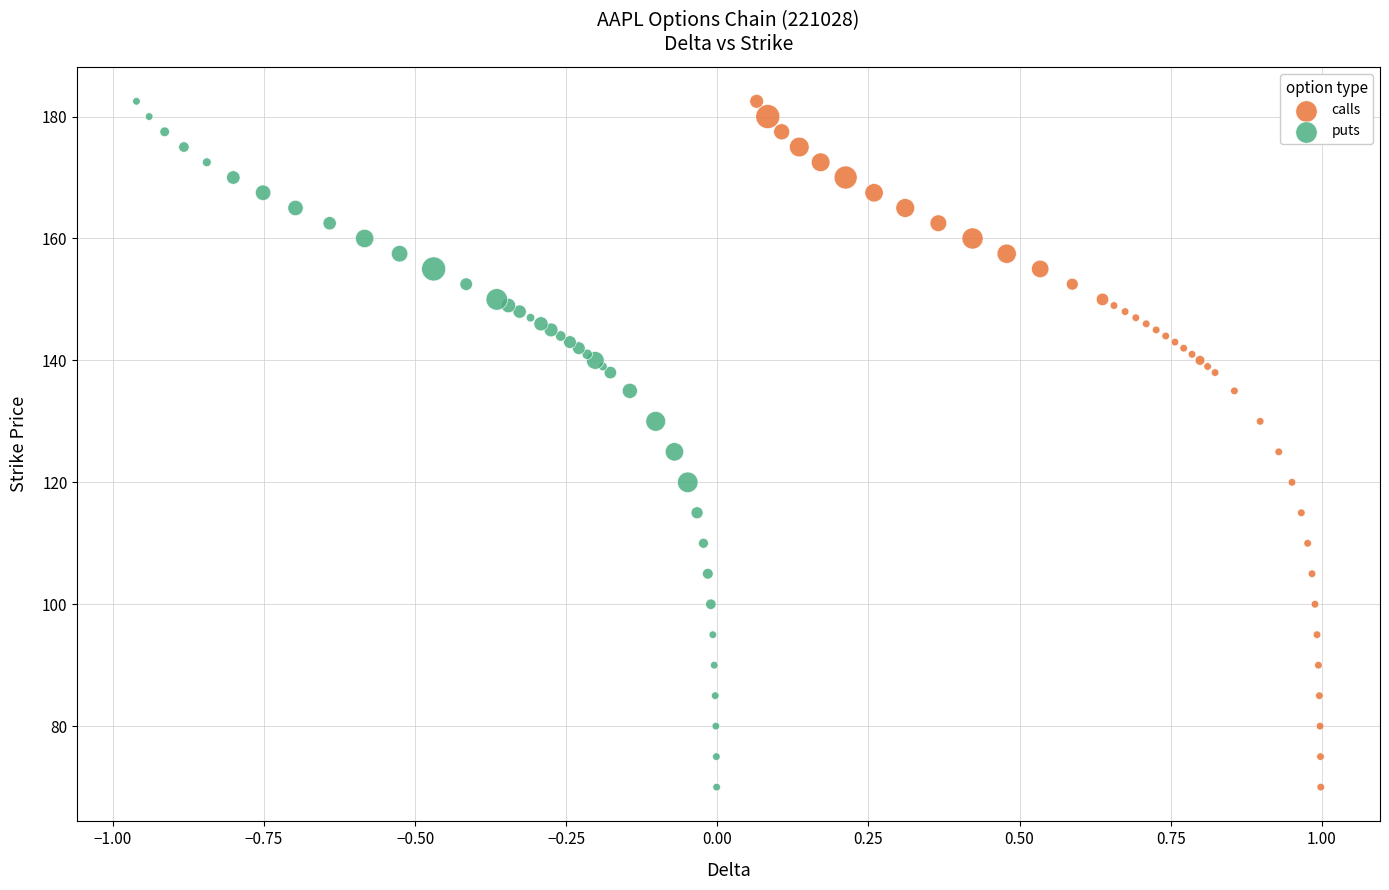

What are all the series names shown in the legend?

calls, puts